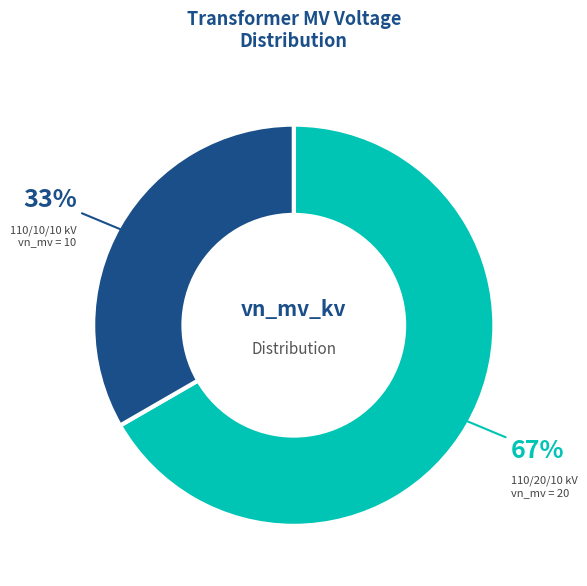

To the nearest percent, what is the average slice percentage?

50%